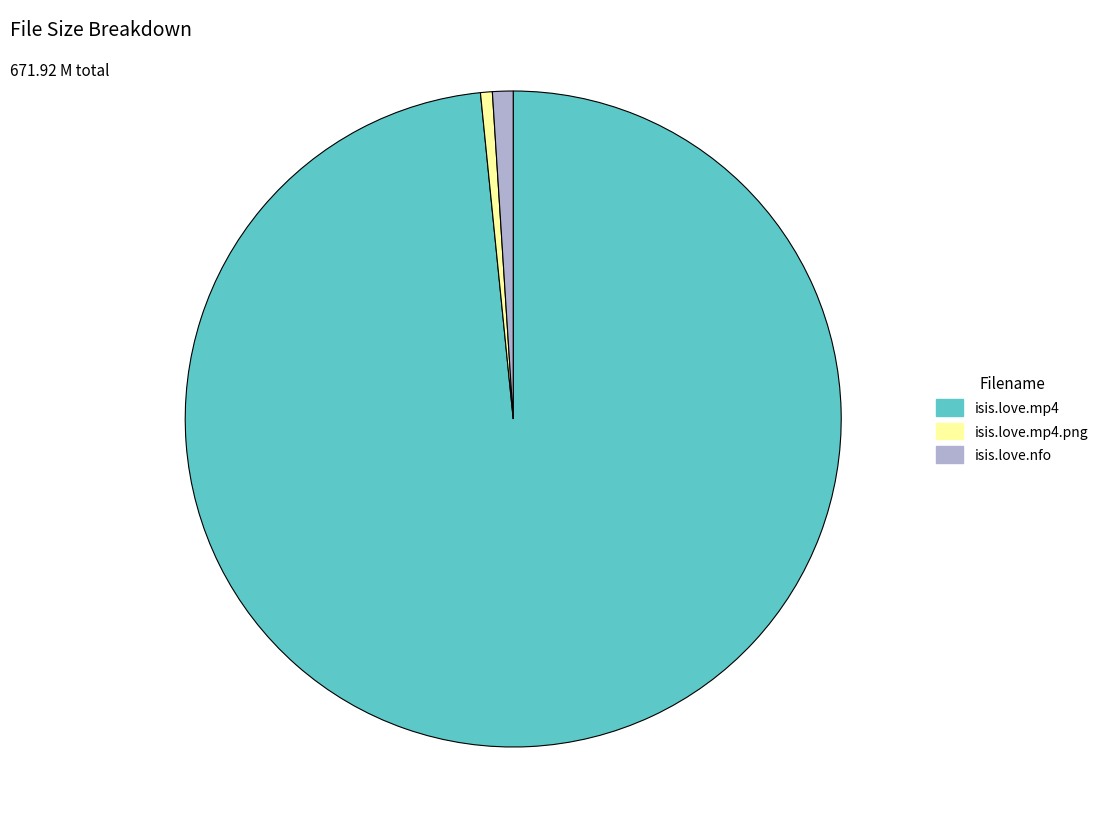

What is the ratio of the value at isis.love.mp4 to the value at isis.love.mp4.png?

169.5